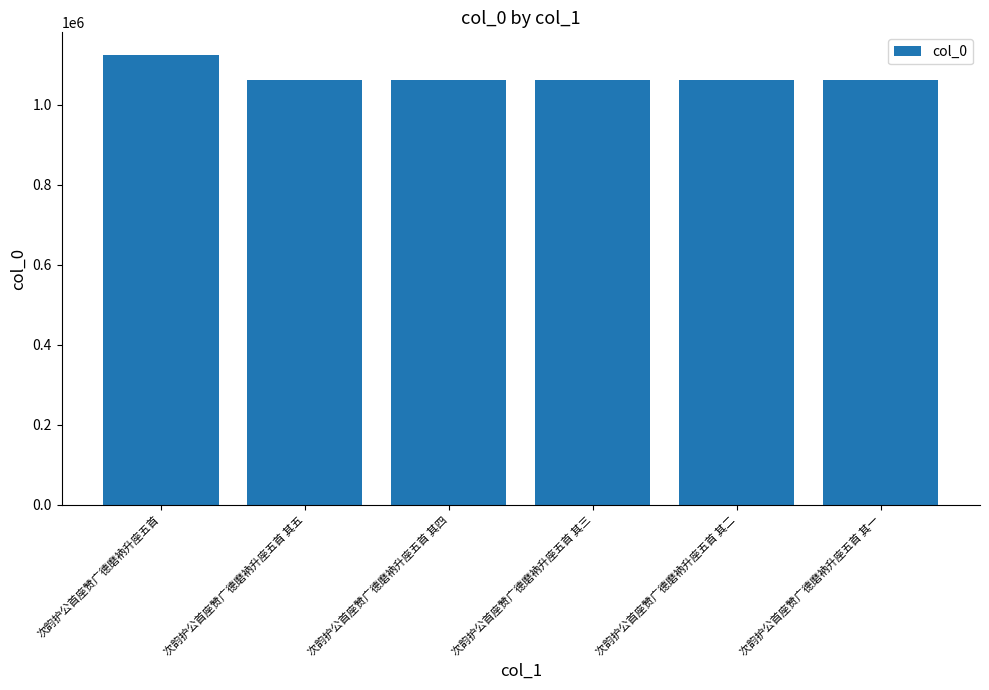

Are the bars horizontal?

No